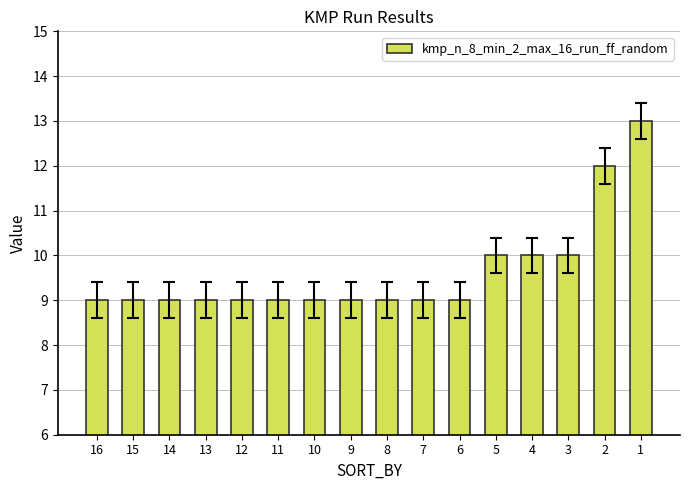

True or false: the data shows 9 at 10.

True